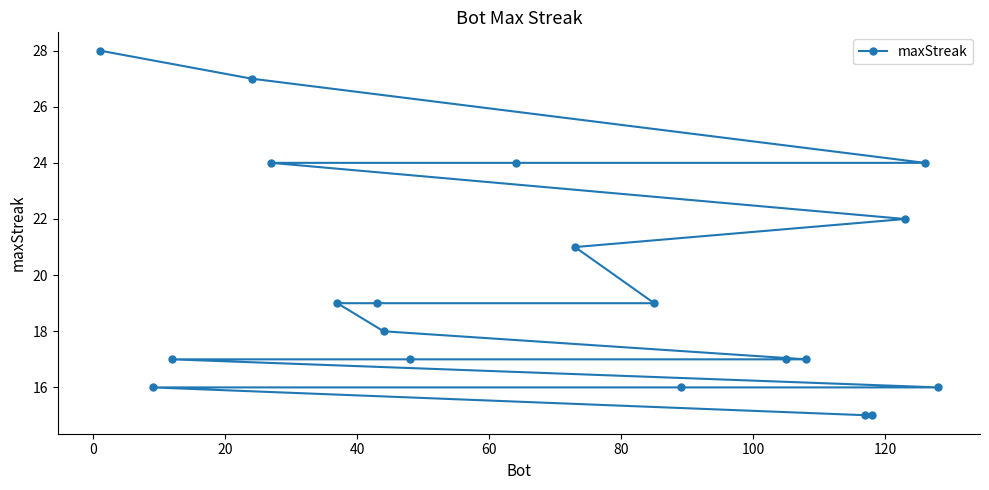

Reading left to right, extract all data points from this chart.

28	16	17	27	24	19	19	18	17	24	21	19	16	17	17	15	15	22	24	16